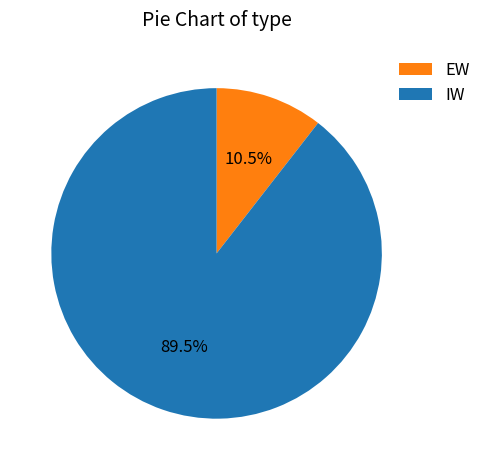

Is there a majority slice in this chart?

Yes